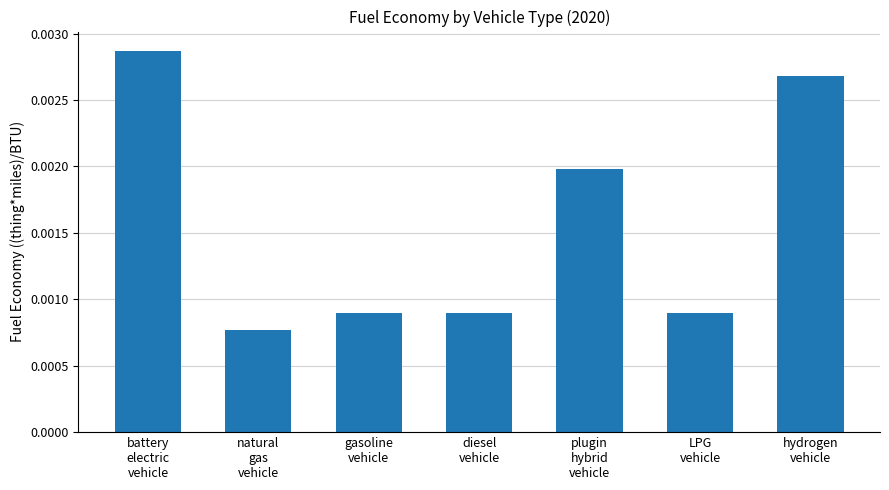

How many values are between 0 and 1?

7